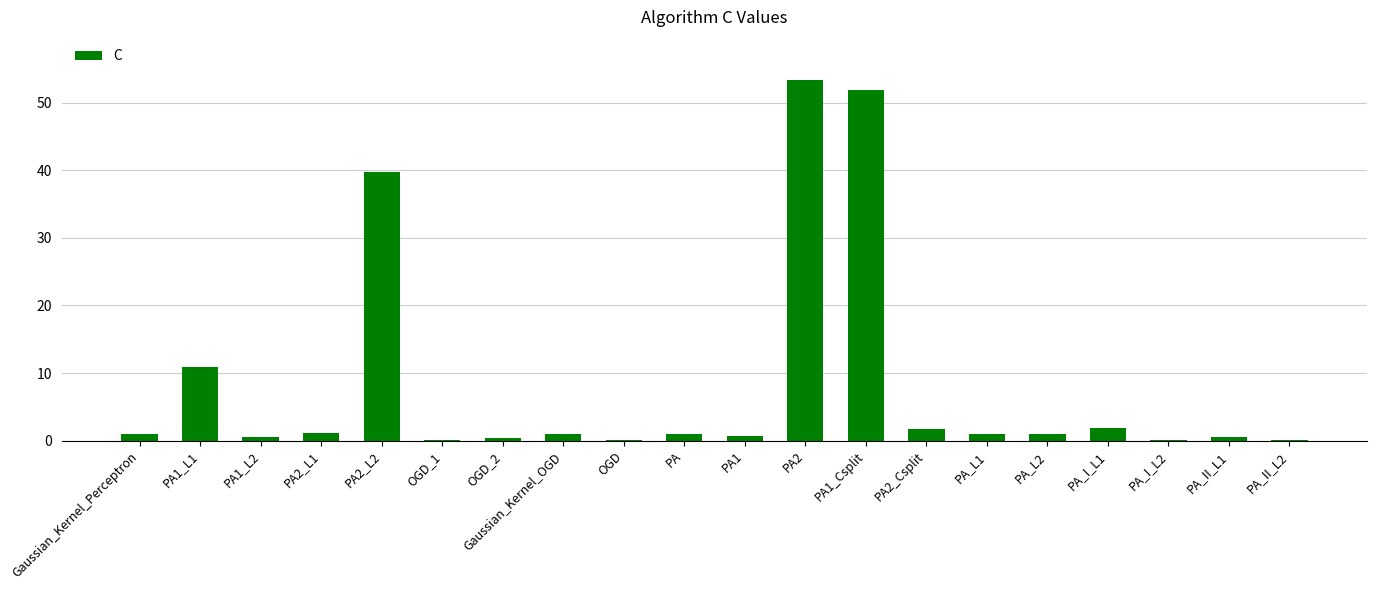

How many categories are shown in the chart?

20